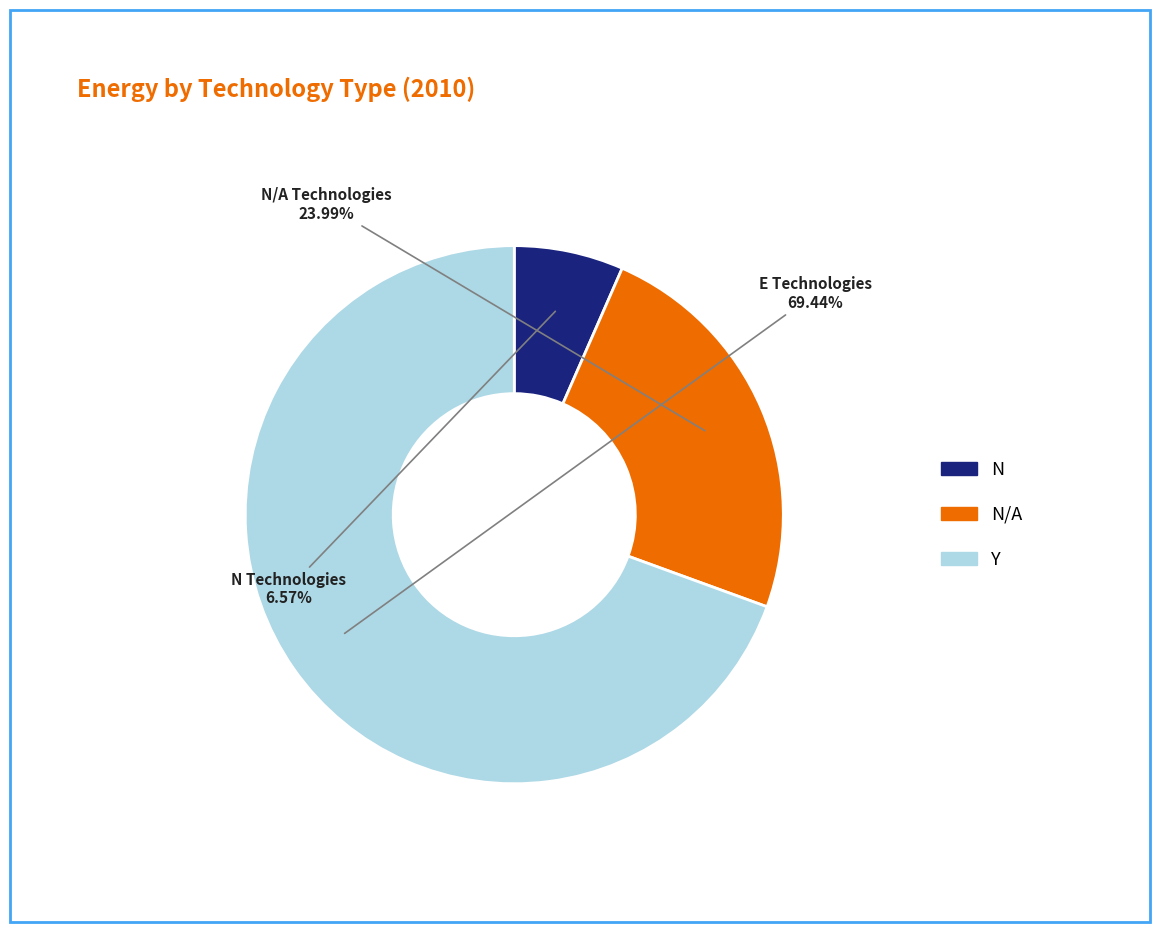

How many segments does this pie chart have?

3